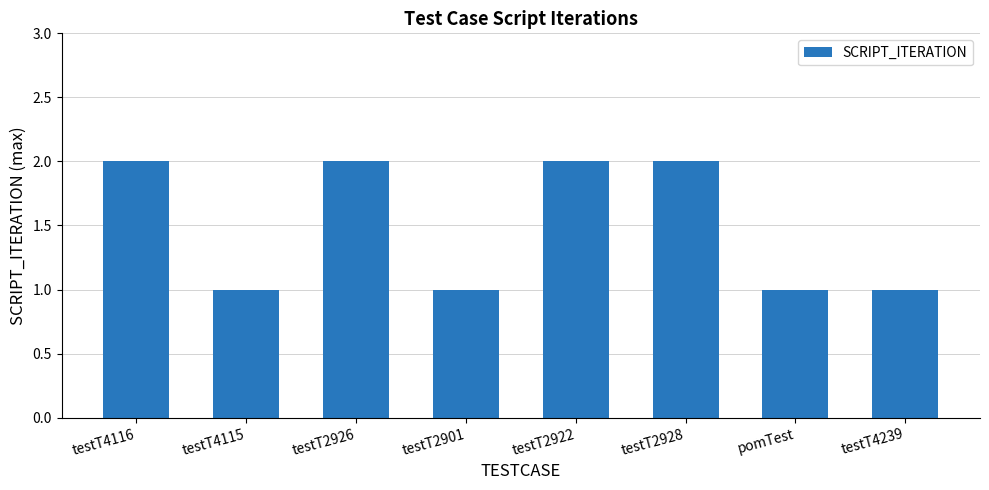

What is the maximum value shown in the chart?

2